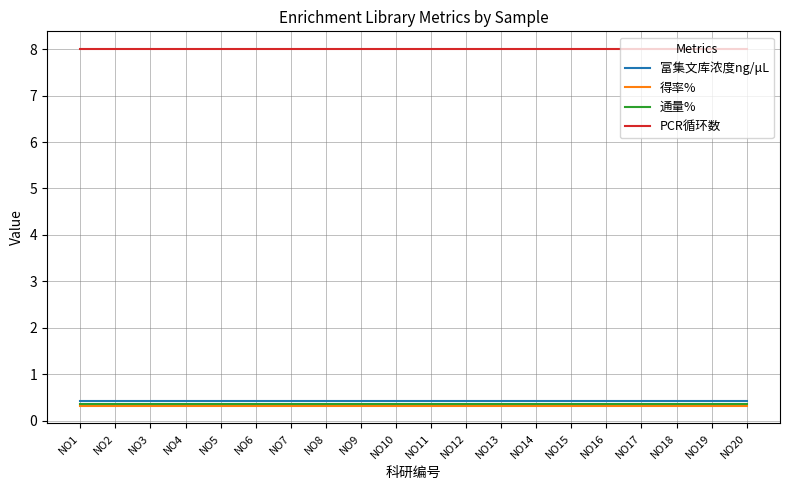

True or false: PCR循环数 and 通量% intersect in this chart.

False